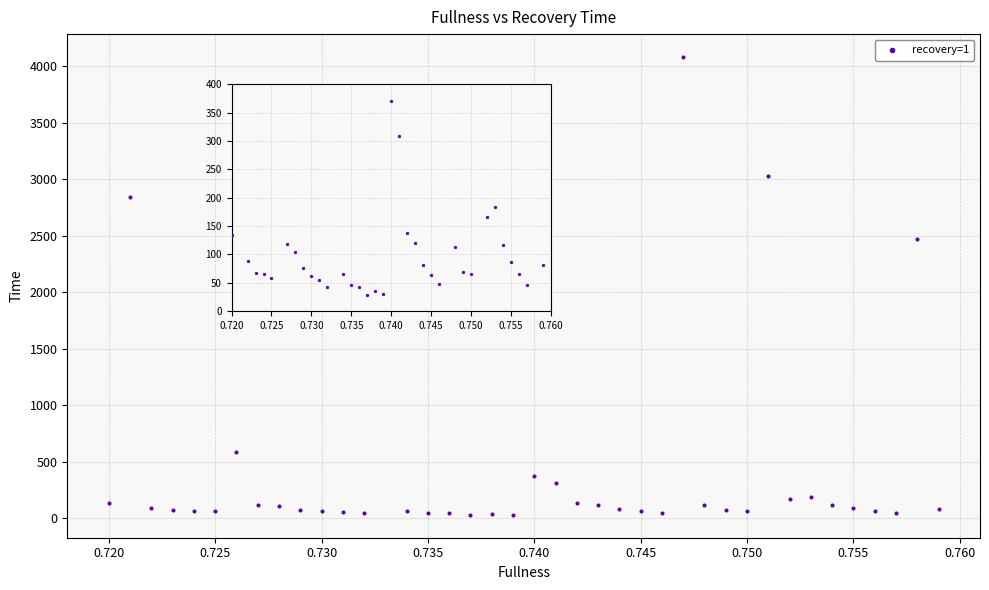

What Y value in the scatter plot is closest to 2055?

1884.9